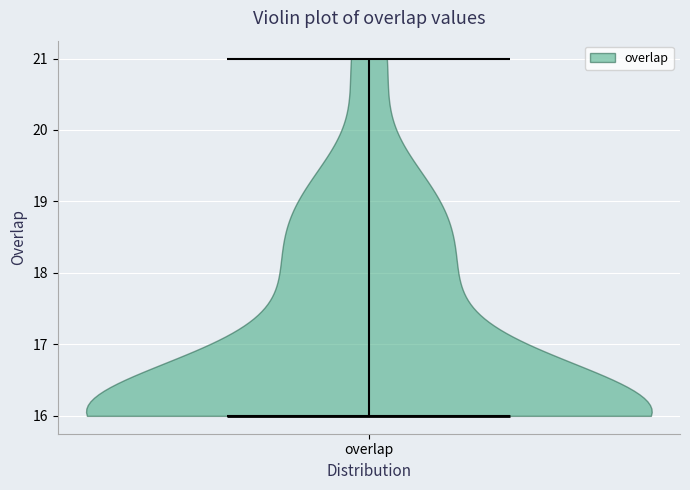

Read this violin plot against the y-axis: where its median line is, and the lowest and highest points the violin reaches. The values are not printed on the chart, so give them approximately, as read against the axis.

median line 16, lowest point 16, highest point 21